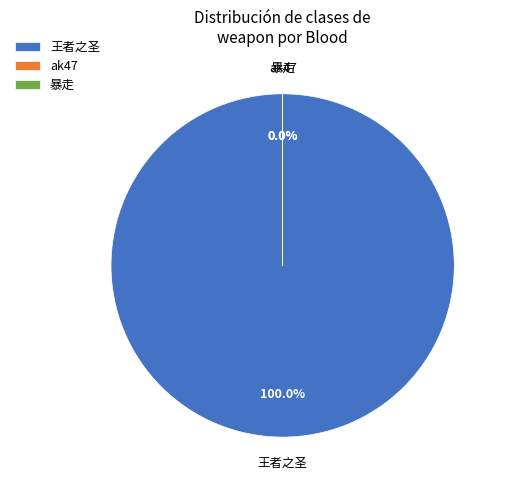

Combined, what portion of the pie is 王者之圣 and 暴走_1?

100.0%